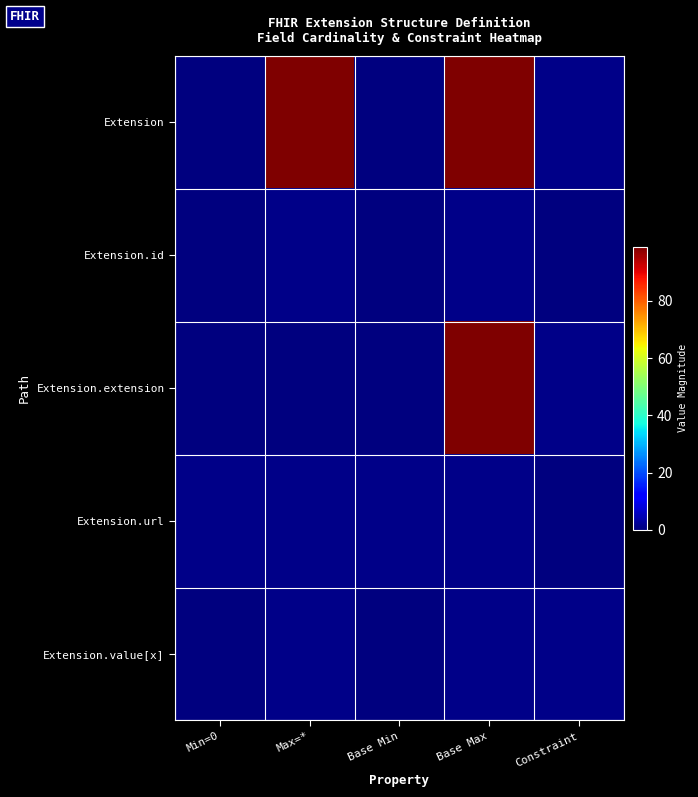

Reading left to right, transcribe all the data shown in this chart.

Extension: Min=0=0	Max=*=99	Base Min=0	Base Max=99	Constraint=1
Extension.id: Min=0=0	Max=*=1	Base Min=0	Base Max=1	Constraint=0
Extension.extension: Min=0=0	Max=*=0	Base Min=0	Base Max=99	Constraint=1
Extension.url: Min=0=1	Max=*=1	Base Min=1	Base Max=1	Constraint=0
Extension.value[x]: Min=0=0	Max=*=1	Base Min=0	Base Max=1	Constraint=1